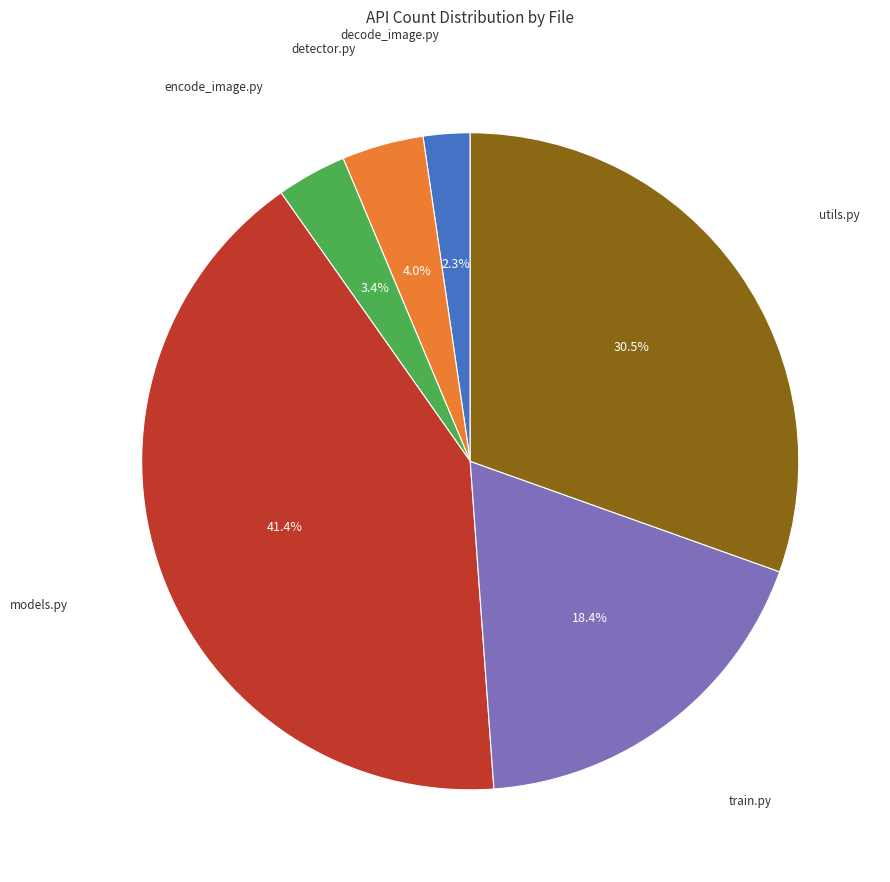

How many slices are in this pie chart?

6